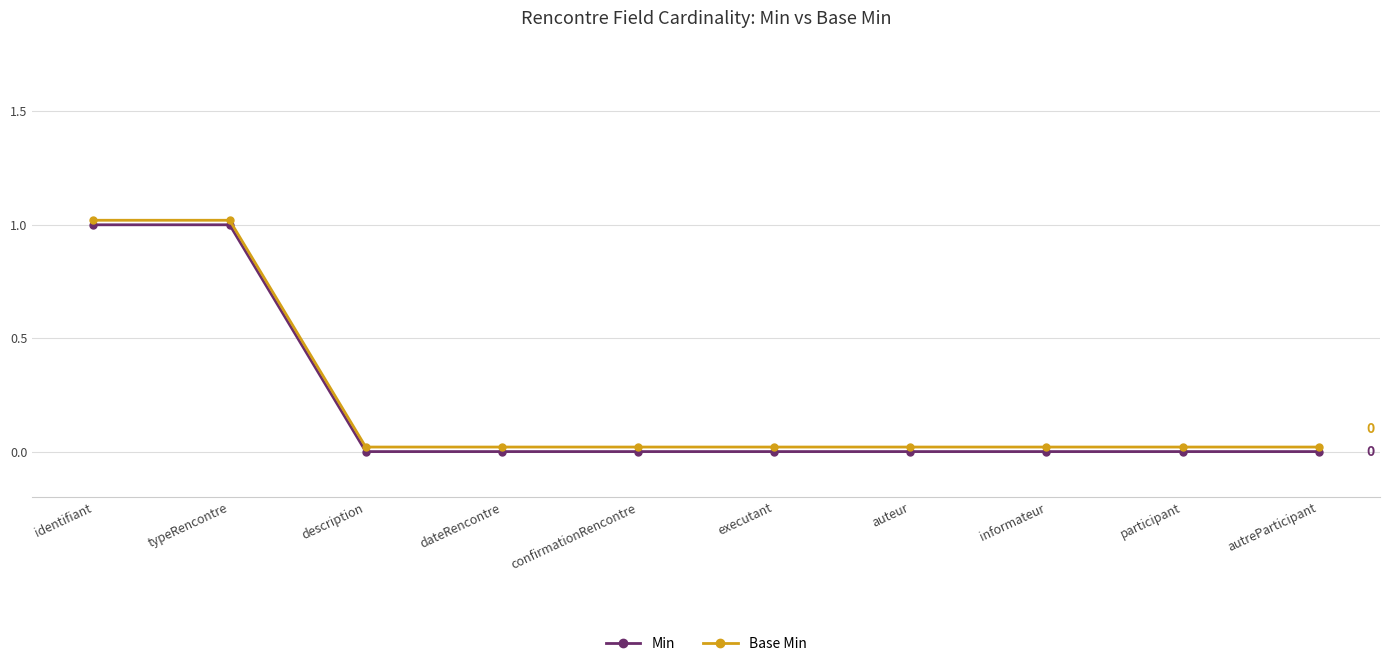

True or false: Base Min and Min cross at least once.

False